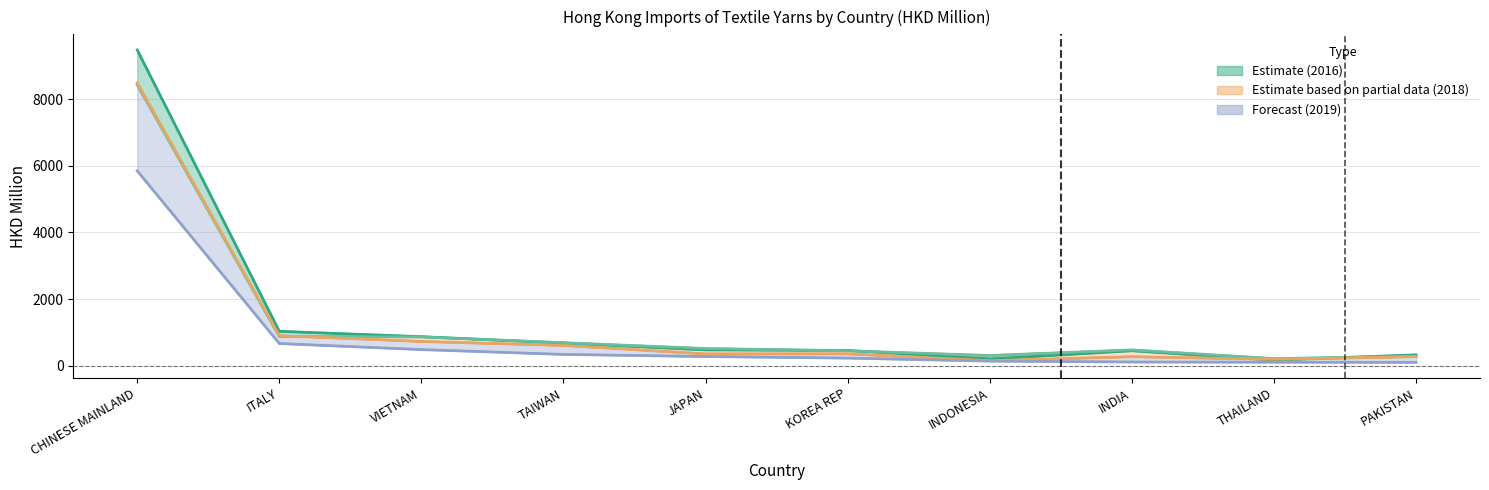

Which has a higher value, VIETNAM or KOREA REP?

VIETNAM